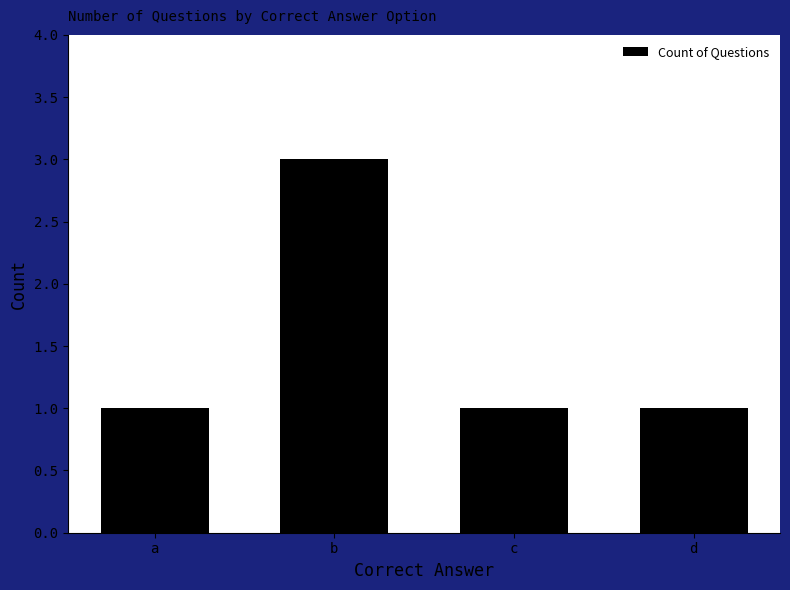

What is the value of the 4th bar from the left?

1